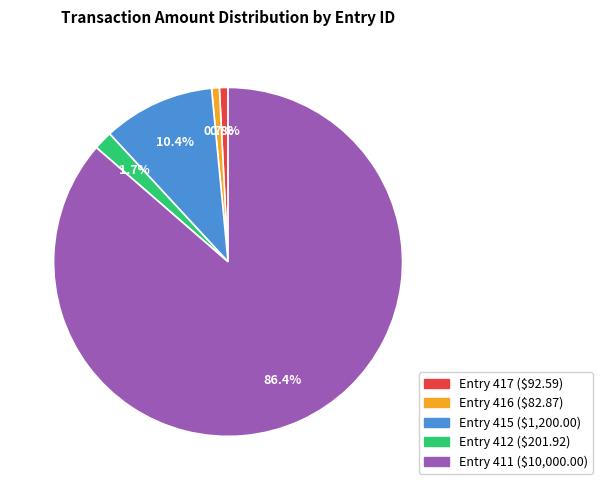

Is there a majority slice in this chart?

Yes